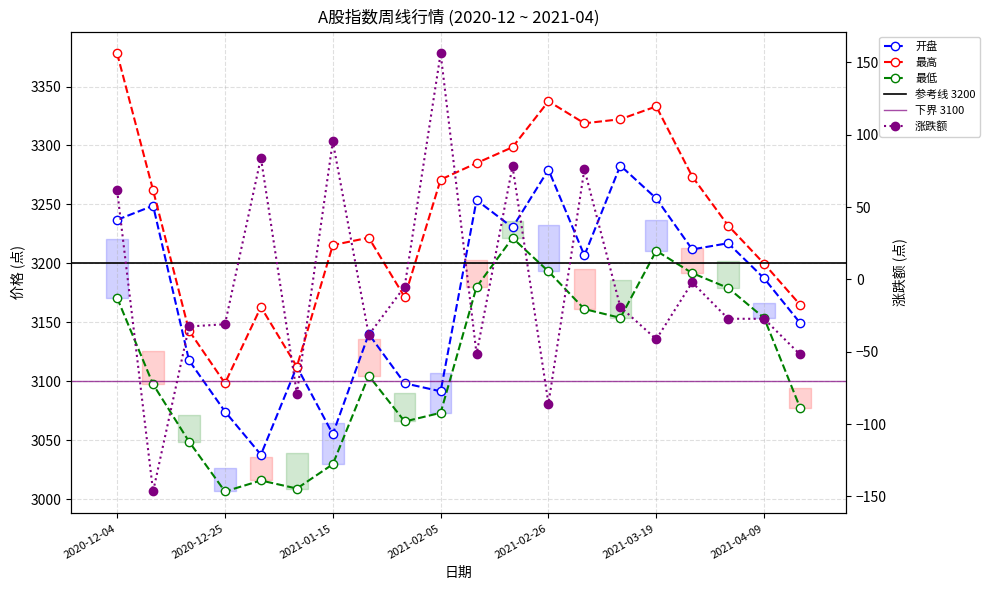

Reading left to right, transcribe all the data shown in this chart.

开盘: 2020-12-04=3236.9	2020-12-11=3248.9	2020-12-18=3117.7	2020-12-25=3074.3	2020-12-31=3037.7	2021-01-08=3112.4	2021-01-15=3055.1	2021-01-22=3140.0	2021-01-29=3098.2	2021-02-05=3091.4	2021-02-10=3253.6	2021-02-19=3230.4	2021-02-26=3279.4	2021-03-05=3206.7	2021-03-12=3282.9	2021-03-19=3255.0	2021-03-26=3211.8	2021-04-02=3217.1	2021-04-09=3187.2	2021-04-16=3149.5
最高: 2020-12-04=3378.0	2020-12-11=3262.0	2020-12-18=3142.9	2020-12-25=3098.3	2020-12-31=3163.0	2021-01-08=3112.4	2021-01-15=3215.4	2021-01-22=3221.8	2021-01-29=3171.4	2021-02-05=3271.0	2021-02-10=3285.0	2021-02-19=3298.5	2021-02-26=3337.5	2021-03-05=3318.8	2021-03-12=3322.2	2021-03-19=3333.1	2021-03-26=3273.7	2021-04-02=3232.0	2021-04-09=3199.7	2021-04-16=3164.9
最低: 2020-12-04=3170.6	2020-12-11=3097.4	2020-12-18=3048.8	2020-12-25=3006.5	2020-12-31=3015.8	2021-01-08=3009.0	2021-01-15=3029.6	2021-01-22=3104.7	2021-01-29=3065.8	2021-02-05=3073.2	2021-02-10=3180.0	2021-02-19=3221.5	2021-02-26=3193.2	2021-03-05=3161.2	2021-03-12=3153.8	2021-03-19=3210.7	2021-03-26=3191.7	2021-04-02=3179.1	2021-04-09=3153.7	2021-04-16=3077.6
涨跌额: 2020-12-04=61.5	2020-12-11=-146.6	2020-12-18=-32.5	2020-12-25=-31.0	2020-12-31=84.1	2021-01-08=-79.1	2021-01-15=95.4	2021-01-22=-38.4	2021-01-29=-5.0	2021-02-05=156.2	2021-02-10=-51.6	2021-02-19=78.3	2021-02-26=-85.8	2021-03-05=76.1	2021-03-12=-19.0	2021-03-19=-41.4	2021-03-26=-2.1	2021-04-02=-27.2	2021-04-09=-27.3	2021-04-16=-51.9